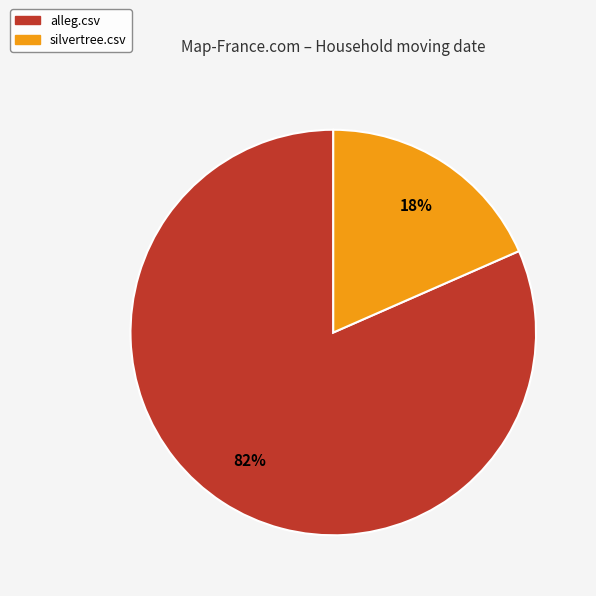

Does any single category account for the majority?

Yes